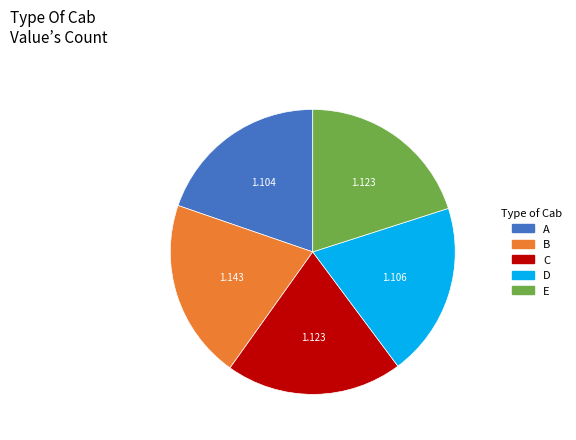

Between D and B, which is larger?

B